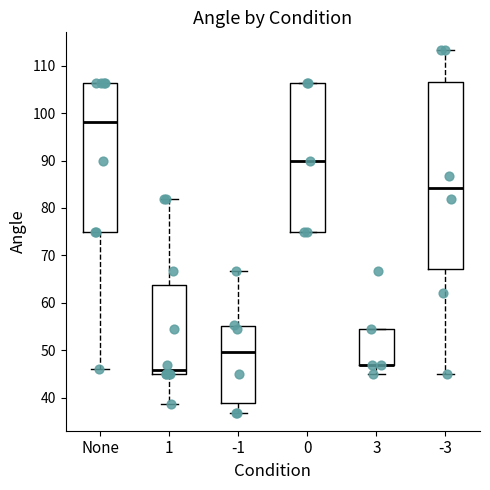

Reading left to right, read every box against the y-axis: the position of its median line, the range the box covers, and the ends of its whiskers. The values are not printed on the chart, so give them approximately, as read against the axis.

None: median 98, box 75 to 106, whiskers 46 to 106
1: median 46, box 45 to 64, whiskers 39 to 82
-1: median 50, box 39 to 55, whiskers 37 to 67
0: median 90, box 75 to 106, whiskers 75 to 106
3: median 47 (drawn on the box's lower edge), box 47 to 54, whiskers 45 to 54
-3: median 84, box 67 to 107, whiskers 45 to 113